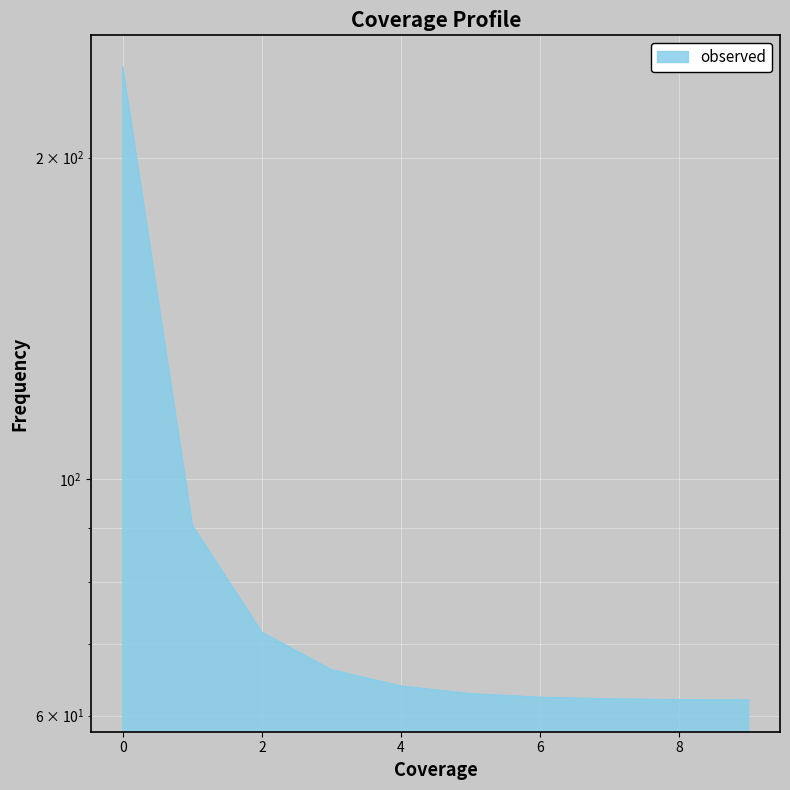

List the labels in order of value, largest first.

0, 1, 2, 3, 4, 5, 6, 7, 8, 9